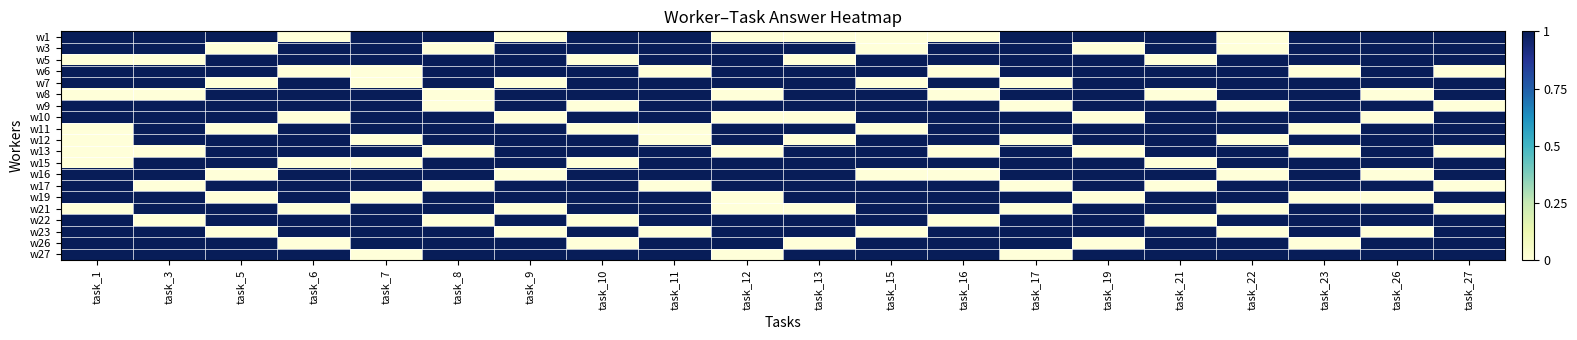

Reading left to right, what are all the values shown in this chart?

w1: task_1=1	task_3=1	task_5=1	task_6=0	task_7=1	task_8=1	task_9=0	task_10=1	task_11=1	task_12=0	task_13=0	task_15=0	task_16=0	task_17=1	task_19=1	task_21=1	task_22=0	task_23=1	task_26=1	task_27=1
w3: task_1=1	task_3=1	task_5=0	task_6=1	task_7=1	task_8=0	task_9=1	task_10=1	task_11=1	task_12=1	task_13=1	task_15=0	task_16=1	task_17=1	task_19=0	task_21=1	task_22=0	task_23=1	task_26=1	task_27=1
w5: task_1=0	task_3=0	task_5=1	task_6=1	task_7=1	task_8=1	task_9=1	task_10=0	task_11=1	task_12=1	task_13=0	task_15=1	task_16=1	task_17=1	task_19=1	task_21=0	task_22=1	task_23=1	task_26=1	task_27=1
w6: task_1=1	task_3=1	task_5=1	task_6=0	task_7=0	task_8=1	task_9=1	task_10=1	task_11=0	task_12=1	task_13=1	task_15=1	task_16=0	task_17=1	task_19=1	task_21=1	task_22=1	task_23=0	task_26=1	task_27=0
w7: task_1=1	task_3=1	task_5=0	task_6=1	task_7=0	task_8=1	task_9=0	task_10=1	task_11=1	task_12=1	task_13=1	task_15=0	task_16=1	task_17=0	task_19=1	task_21=1	task_22=1	task_23=1	task_26=1	task_27=1
w8: task_1=0	task_3=0	task_5=1	task_6=1	task_7=1	task_8=0	task_9=1	task_10=1	task_11=1	task_12=0	task_13=1	task_15=1	task_16=0	task_17=1	task_19=1	task_21=0	task_22=1	task_23=1	task_26=0	task_27=1
w9: task_1=1	task_3=1	task_5=1	task_6=1	task_7=1	task_8=0	task_9=1	task_10=0	task_11=1	task_12=1	task_13=1	task_15=1	task_16=1	task_17=0	task_19=1	task_21=1	task_22=0	task_23=1	task_26=1	task_27=0
w10: task_1=1	task_3=1	task_5=1	task_6=0	task_7=1	task_8=1	task_9=0	task_10=1	task_11=1	task_12=0	task_13=0	task_15=1	task_16=1	task_17=1	task_19=0	task_21=1	task_22=1	task_23=1	task_26=0	task_27=1
w11: task_1=0	task_3=1	task_5=0	task_6=1	task_7=1	task_8=1	task_9=1	task_10=0	task_11=0	task_12=1	task_13=1	task_15=0	task_16=1	task_17=1	task_19=1	task_21=1	task_22=1	task_23=0	task_26=1	task_27=1
w12: task_1=0	task_3=1	task_5=1	task_6=1	task_7=0	task_8=1	task_9=1	task_10=1	task_11=0	task_12=1	task_13=0	task_15=1	task_16=1	task_17=0	task_19=1	task_21=1	task_22=0	task_23=1	task_26=1	task_27=1
w13: task_1=0	task_3=0	task_5=1	task_6=1	task_7=1	task_8=0	task_9=1	task_10=1	task_11=1	task_12=0	task_13=1	task_15=1	task_16=0	task_17=1	task_19=0	task_21=1	task_22=1	task_23=0	task_26=1	task_27=0
w15: task_1=0	task_3=1	task_5=1	task_6=0	task_7=0	task_8=1	task_9=1	task_10=0	task_11=1	task_12=1	task_13=1	task_15=1	task_16=1	task_17=1	task_19=1	task_21=0	task_22=1	task_23=1	task_26=1	task_27=1
w16: task_1=1	task_3=1	task_5=0	task_6=1	task_7=1	task_8=1	task_9=0	task_10=1	task_11=1	task_12=1	task_13=1	task_15=0	task_16=0	task_17=1	task_19=1	task_21=1	task_22=0	task_23=1	task_26=0	task_27=1
w17: task_1=1	task_3=0	task_5=1	task_6=1	task_7=1	task_8=0	task_9=1	task_10=1	task_11=0	task_12=1	task_13=1	task_15=1	task_16=1	task_17=0	task_19=1	task_21=0	task_22=1	task_23=1	task_26=1	task_27=0
w19: task_1=1	task_3=1	task_5=0	task_6=1	task_7=0	task_8=1	task_9=1	task_10=1	task_11=1	task_12=0	task_13=1	task_15=1	task_16=1	task_17=1	task_19=0	task_21=1	task_22=1	task_23=0	task_26=0	task_27=1
w21: task_1=0	task_3=1	task_5=1	task_6=0	task_7=1	task_8=1	task_9=0	task_10=1	task_11=1	task_12=0	task_13=0	task_15=1	task_16=1	task_17=0	task_19=1	task_21=1	task_22=0	task_23=1	task_26=1	task_27=0
w22: task_1=1	task_3=0	task_5=1	task_6=1	task_7=1	task_8=0	task_9=1	task_10=0	task_11=1	task_12=1	task_13=1	task_15=1	task_16=0	task_17=1	task_19=1	task_21=0	task_22=1	task_23=1	task_26=1	task_27=1
w23: task_1=1	task_3=1	task_5=0	task_6=1	task_7=1	task_8=1	task_9=0	task_10=1	task_11=0	task_12=1	task_13=1	task_15=0	task_16=1	task_17=1	task_19=1	task_21=1	task_22=0	task_23=1	task_26=0	task_27=1
w26: task_1=1	task_3=1	task_5=1	task_6=0	task_7=1	task_8=1	task_9=1	task_10=0	task_11=1	task_12=1	task_13=0	task_15=1	task_16=1	task_17=1	task_19=0	task_21=1	task_22=1	task_23=0	task_26=1	task_27=1
w27: task_1=1	task_3=1	task_5=1	task_6=1	task_7=0	task_8=1	task_9=1	task_10=1	task_11=1	task_12=0	task_13=1	task_15=1	task_16=1	task_17=0	task_19=1	task_21=1	task_22=1	task_23=1	task_26=1	task_27=1